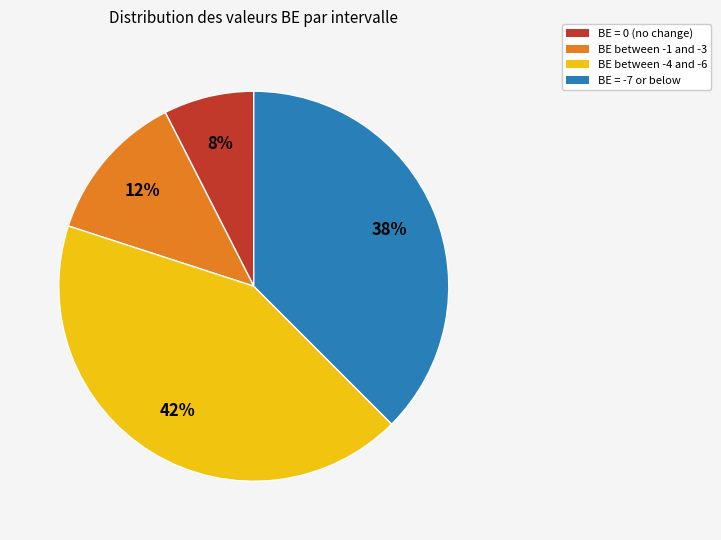

Is there any slice that represents more than half of the pie?

No